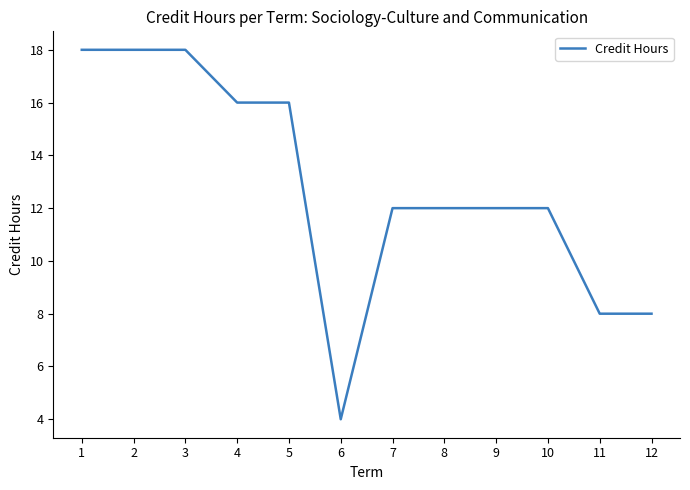

What is the approximate value at 5, to the nearest 5?

15